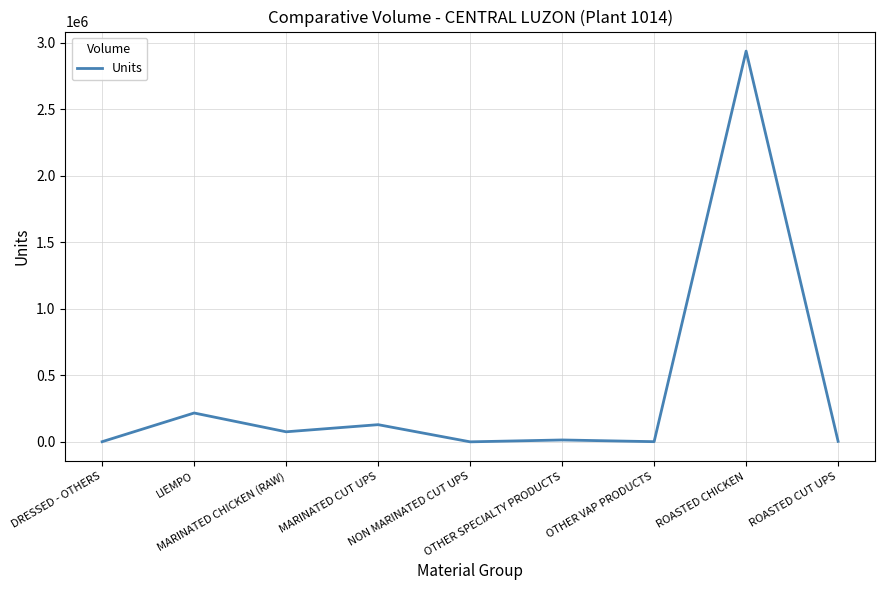

What is the maximum value shown in the chart?

2938483.0